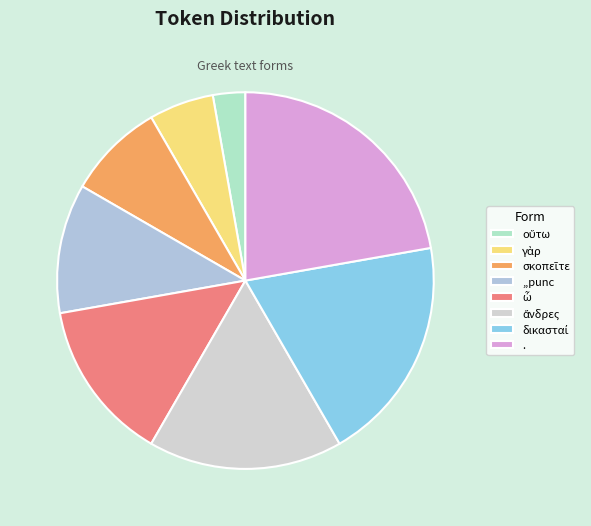

To the nearest percent, what portion does ,,punc represent?

11%